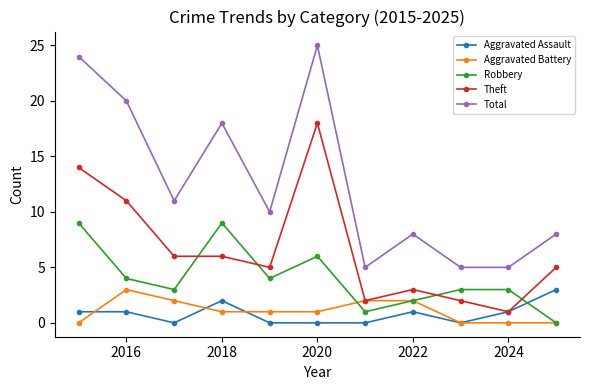

What is the lowest value of the Theft series?

1